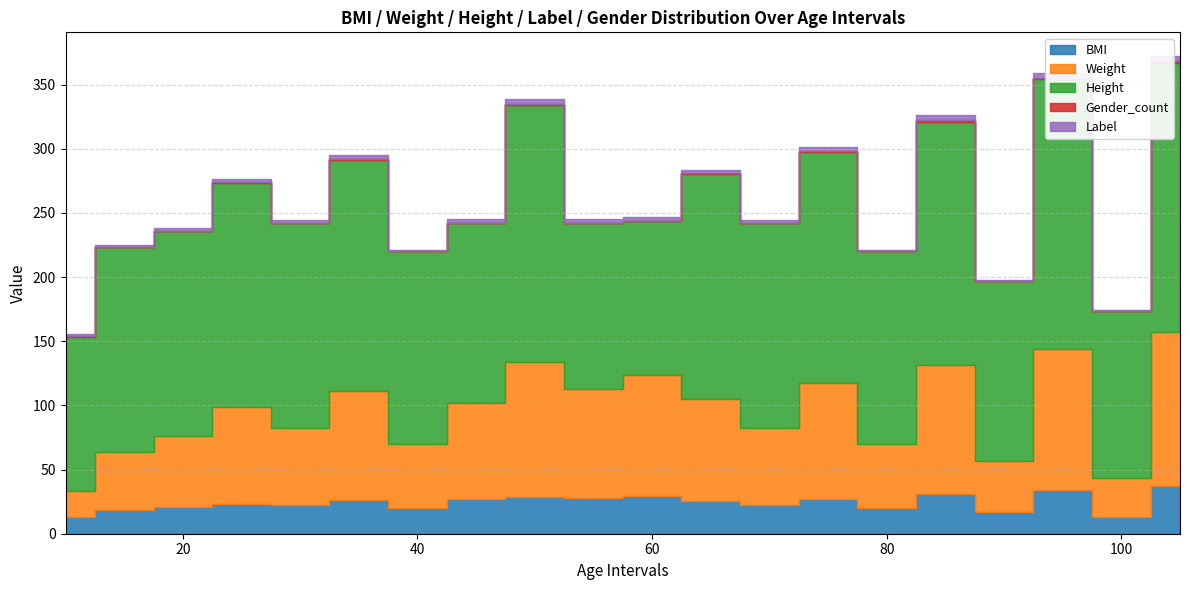

True or false: Label has a value of 1.2 at 25.

False